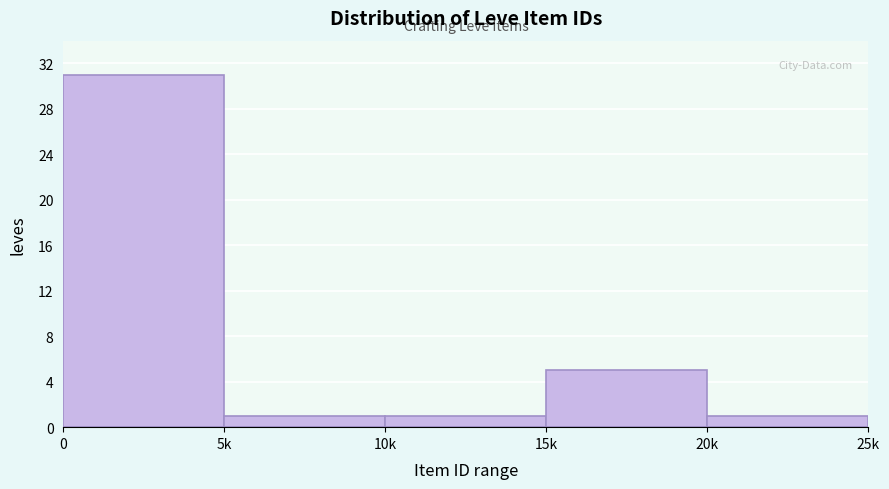

Reading left to right, what are all the values shown in this chart?

31	1	1	5	1